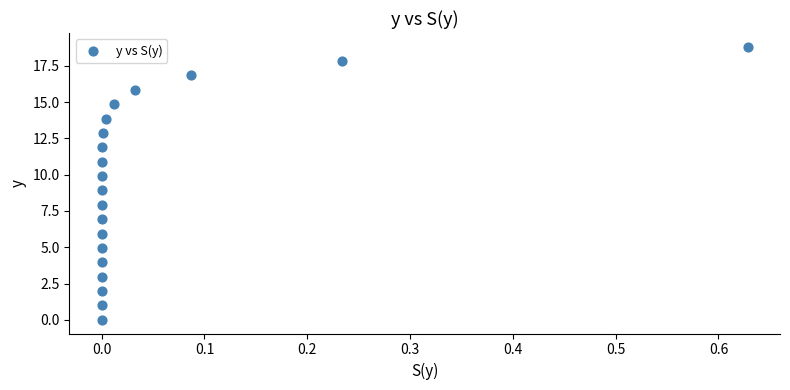

What is the range of X values (max minus min)?

0.6